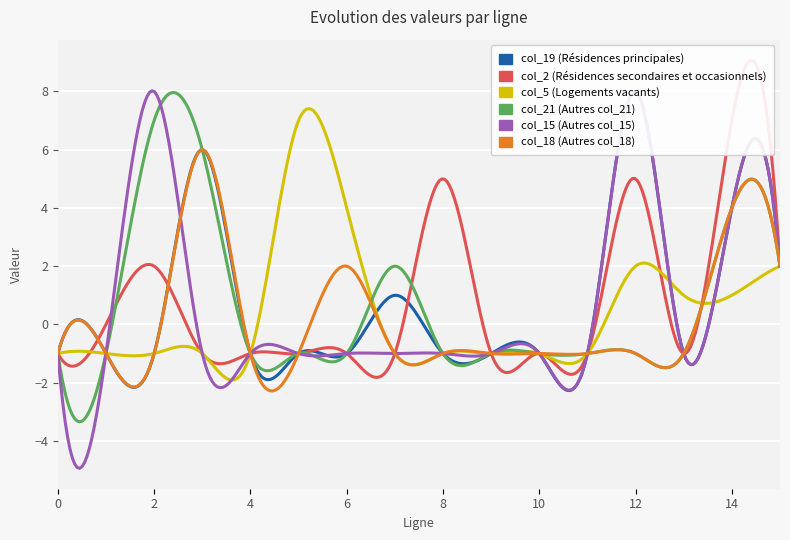

What value does the col_5 series have at 2?

-1